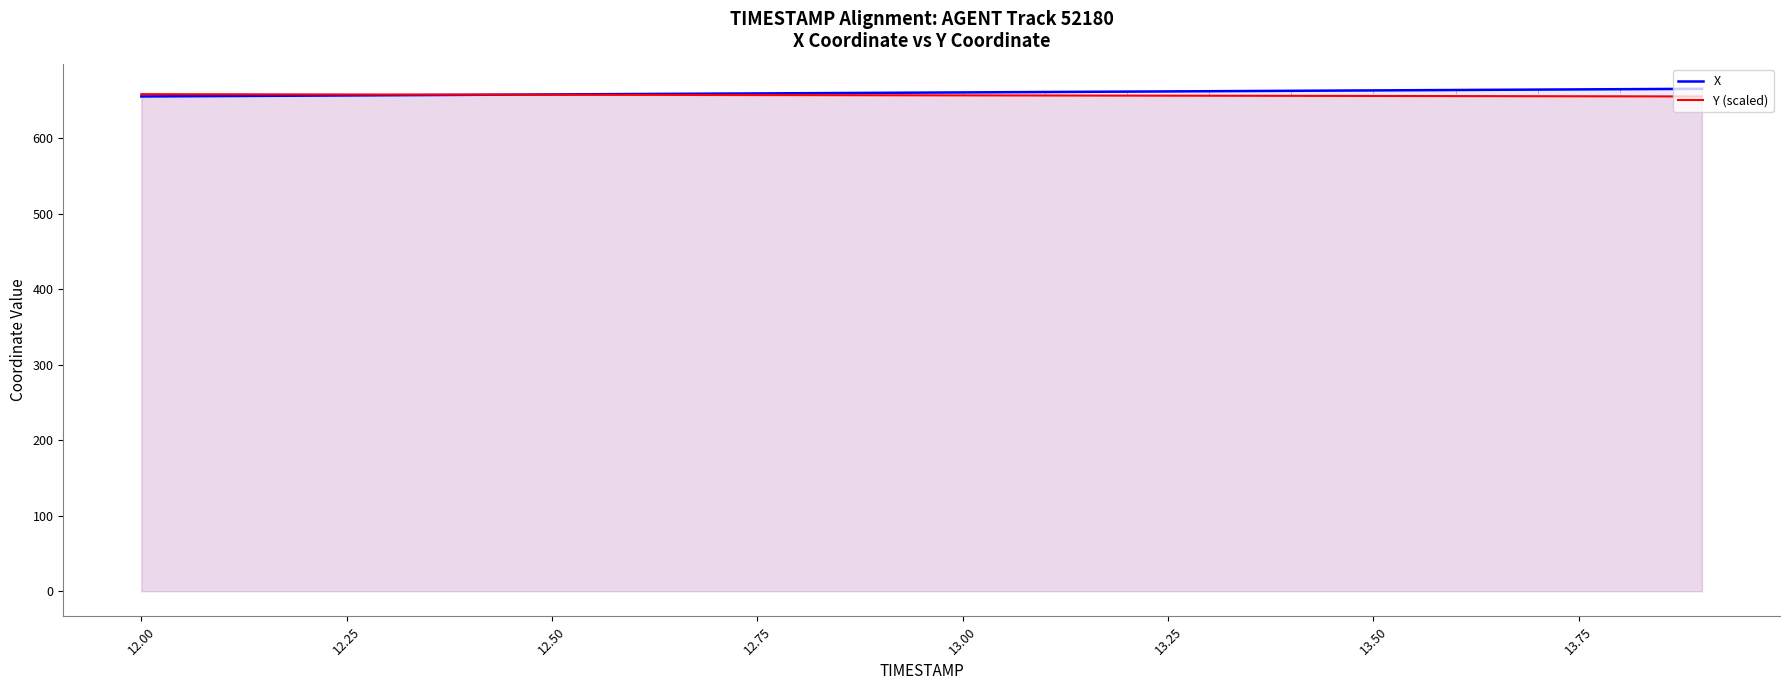

What is the maximum value shown in the chart?

665.4